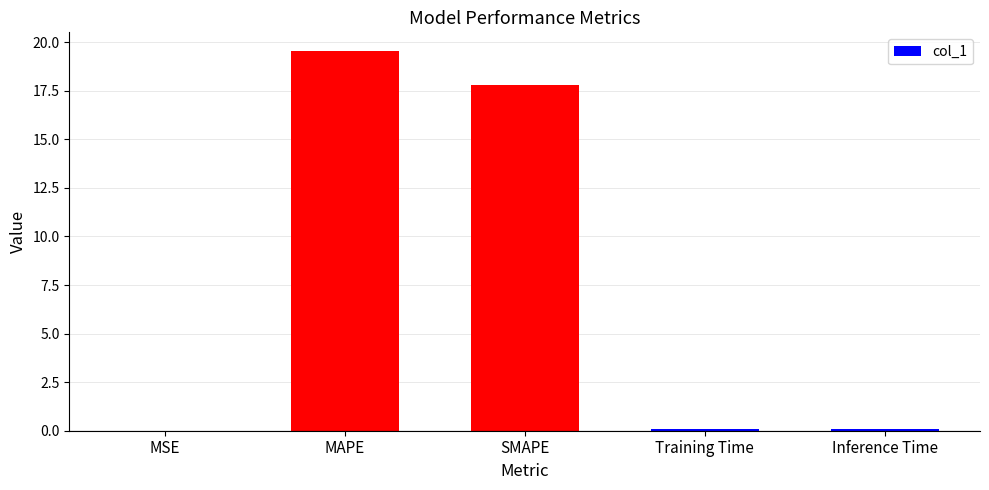

True or false: the data shows 17.8 at SMAPE.

True